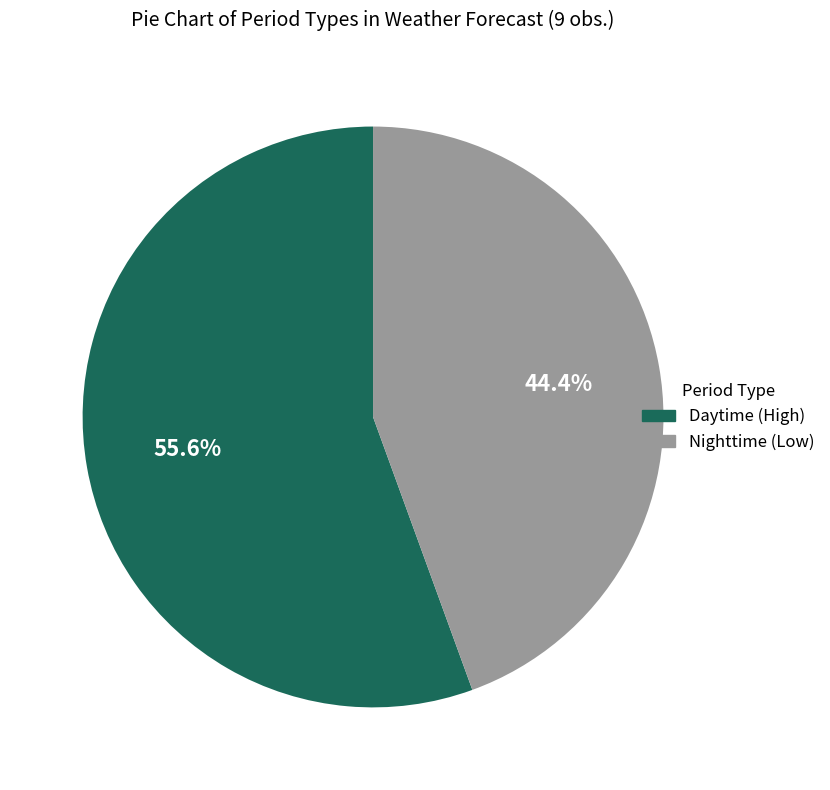

Is the sum of Nighttime (Low) and Daytime (High) greater than half?

Yes